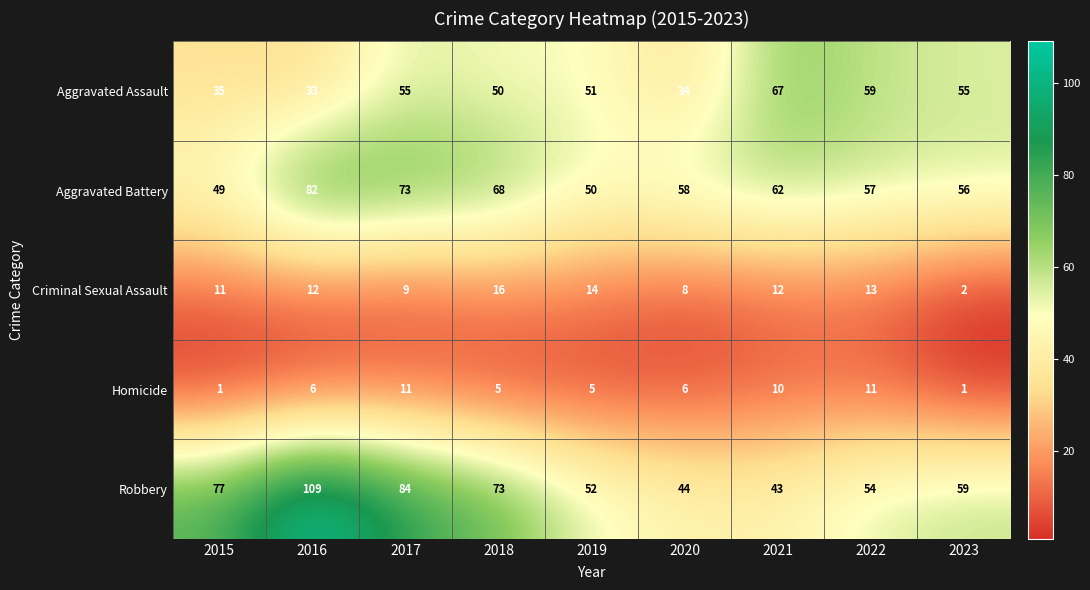

At which category is the sum across all series the highest?

2016